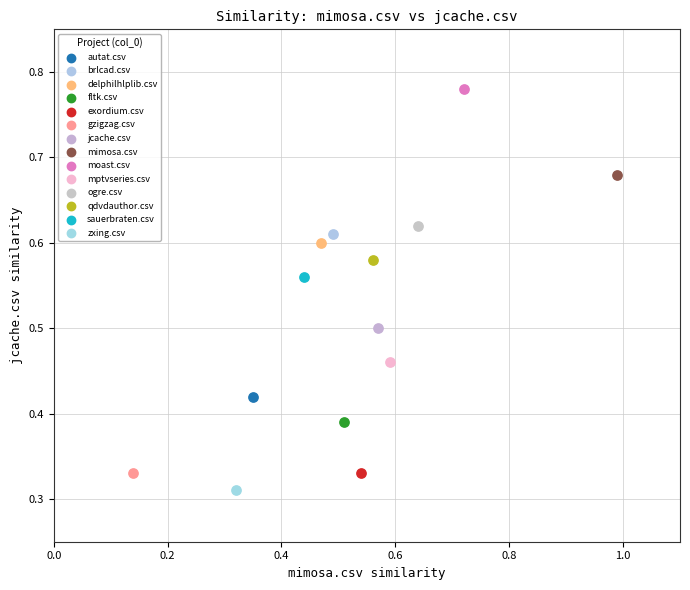

What are all the series names shown in the legend?

autat.csv, brlcad.csv, delphilhlplib.csv, fltk.csv, exordium.csv, gzigzag.csv, jcache.csv, mimosa.csv, moast.csv, mptvseries.csv, ogre.csv, qdvdauthor.csv, sauerbraten.csv, zxing.csv